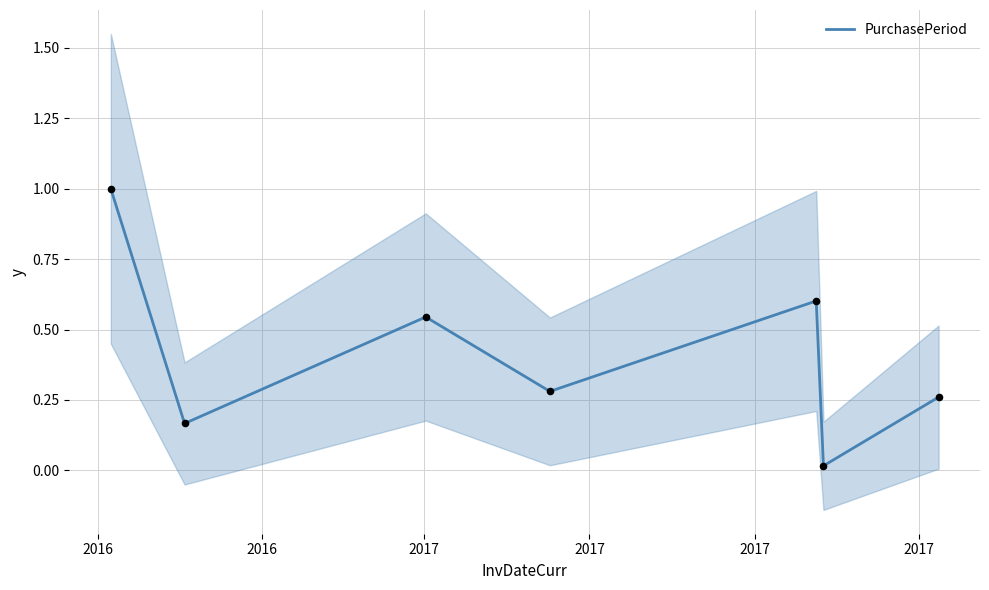

What is the highest value of the PurchasePeriod series?

1.0